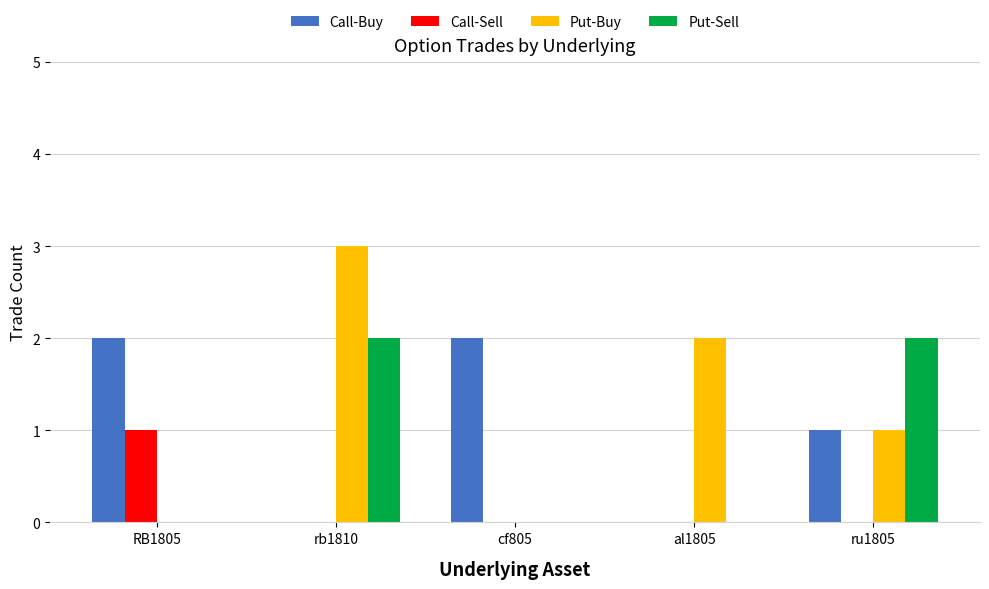

What is the difference between the Call-Sell values at rb1810 and RB1805?

1